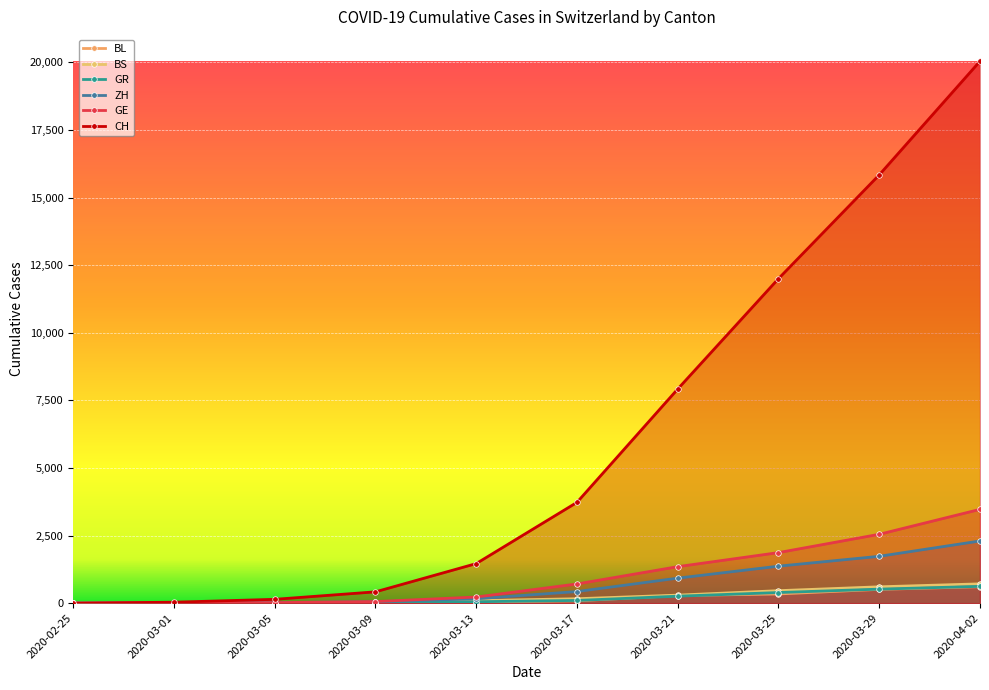

True or false: CH and GE intersect in this chart.

False